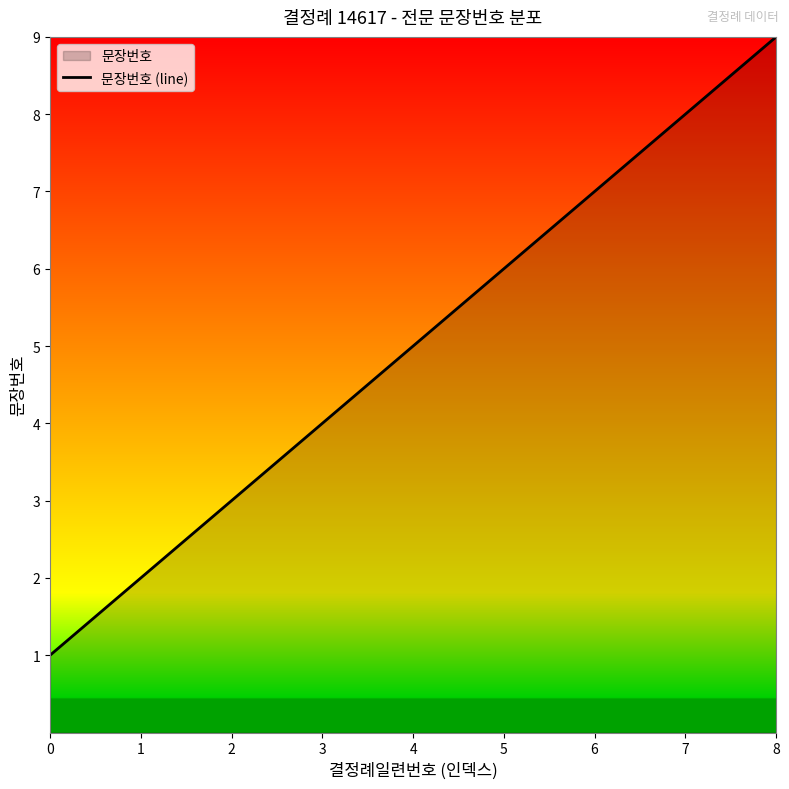

List the labels in order of value, largest first.

8, 7, 6, 5, 4, 3, 2, 1, 0